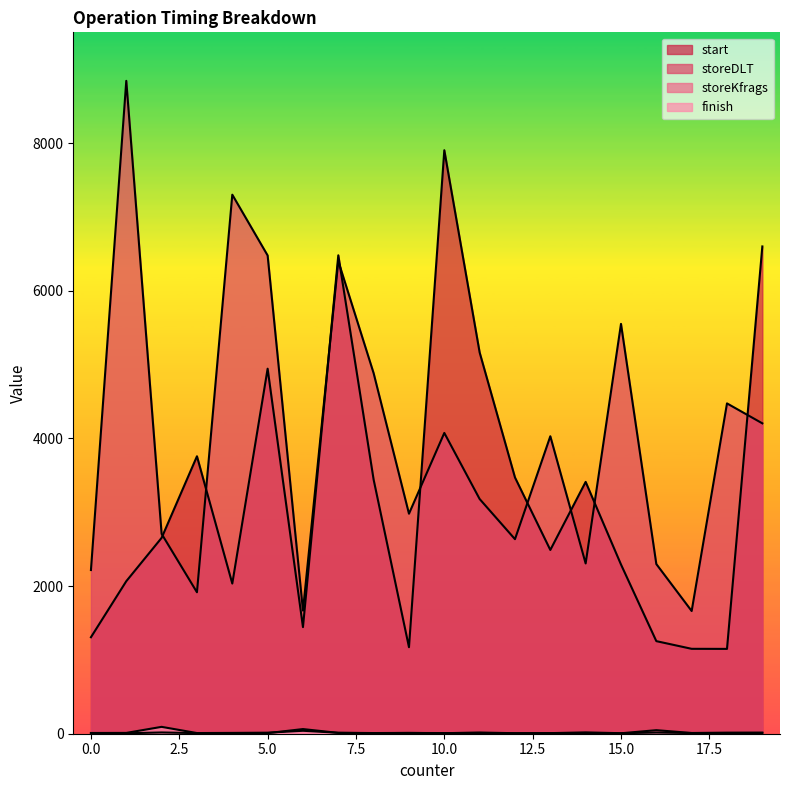

What is the spread (max minus min) of values at 10?

7896